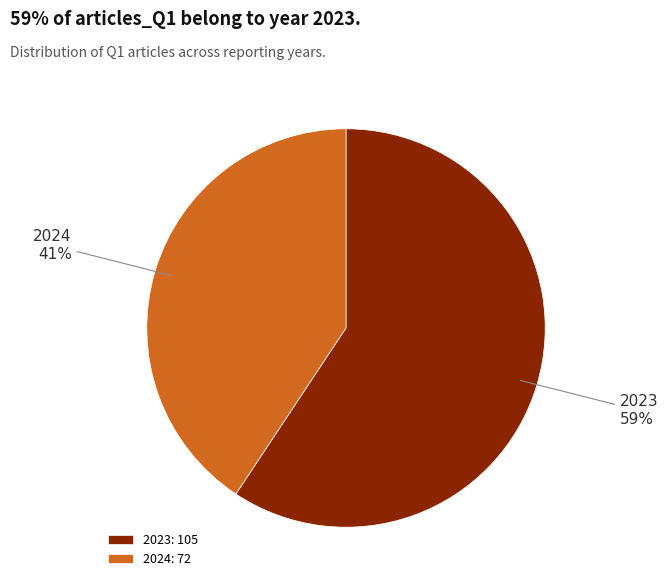

How many segments does this pie chart have?

2